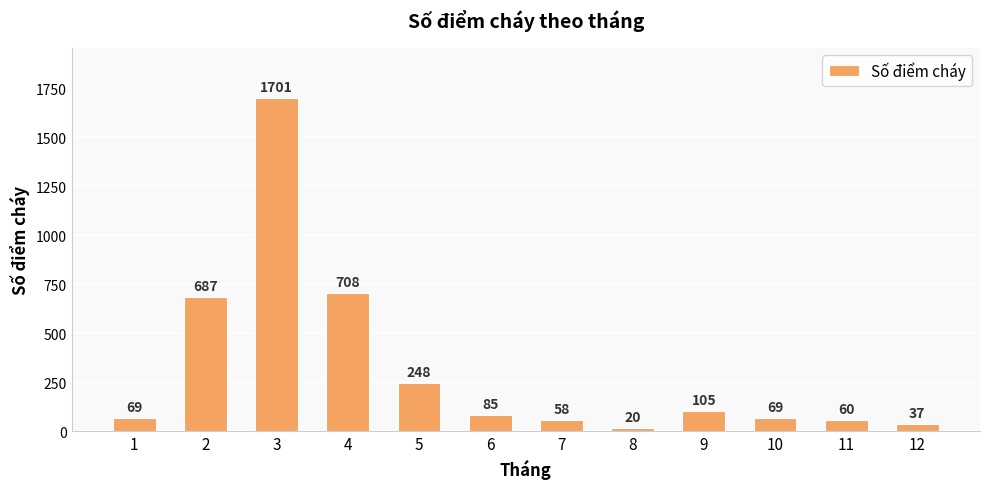

What is the maximum value shown in the chart?

1701